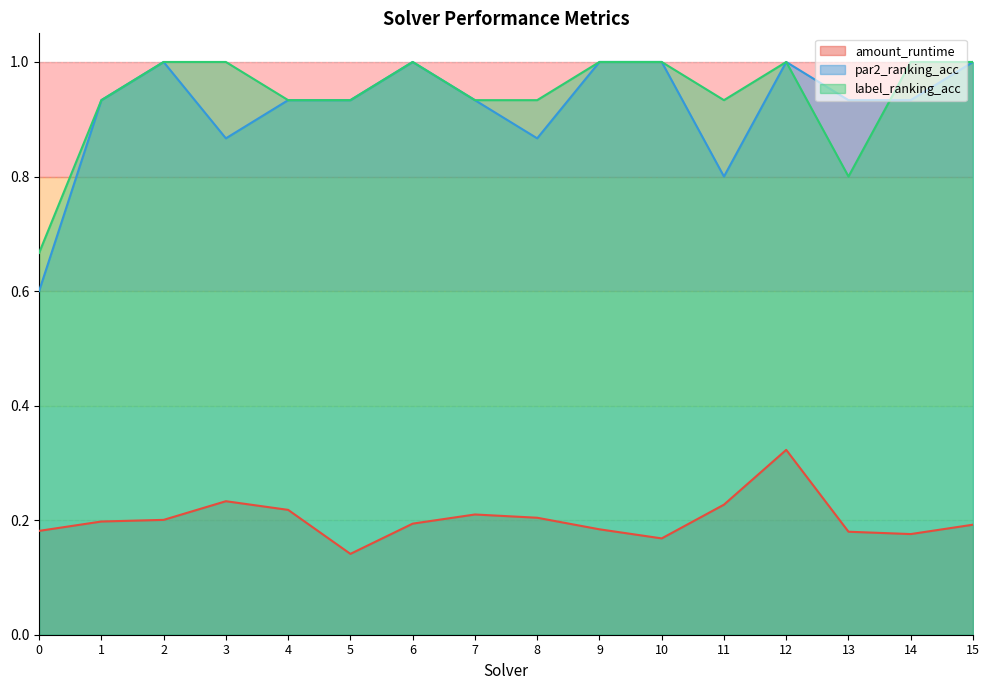

True or false: label_ranking_acc has more than 2 interior local peaks.

False